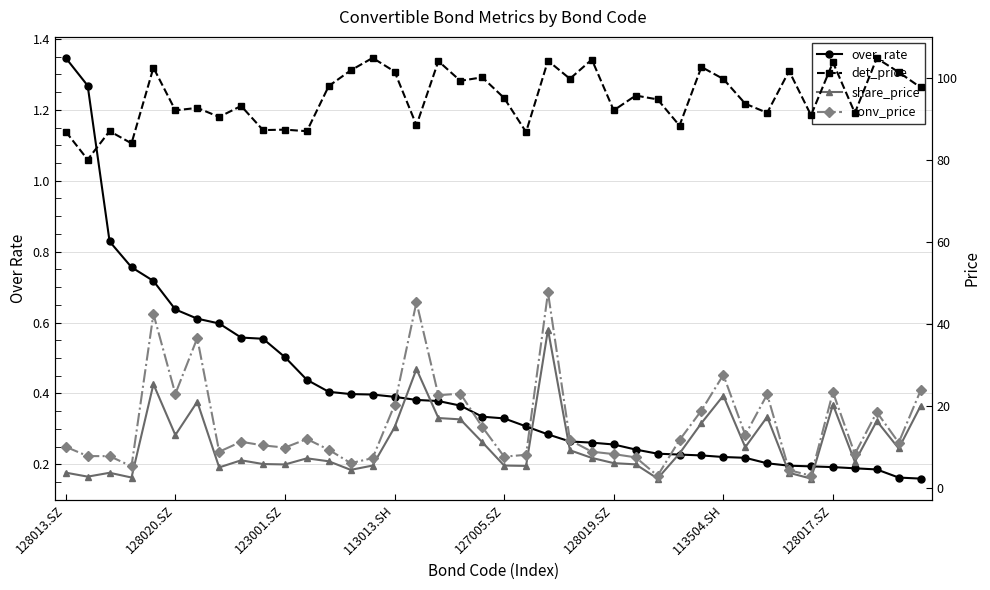

True or false: conv_price and over_rate intersect in this chart.

False